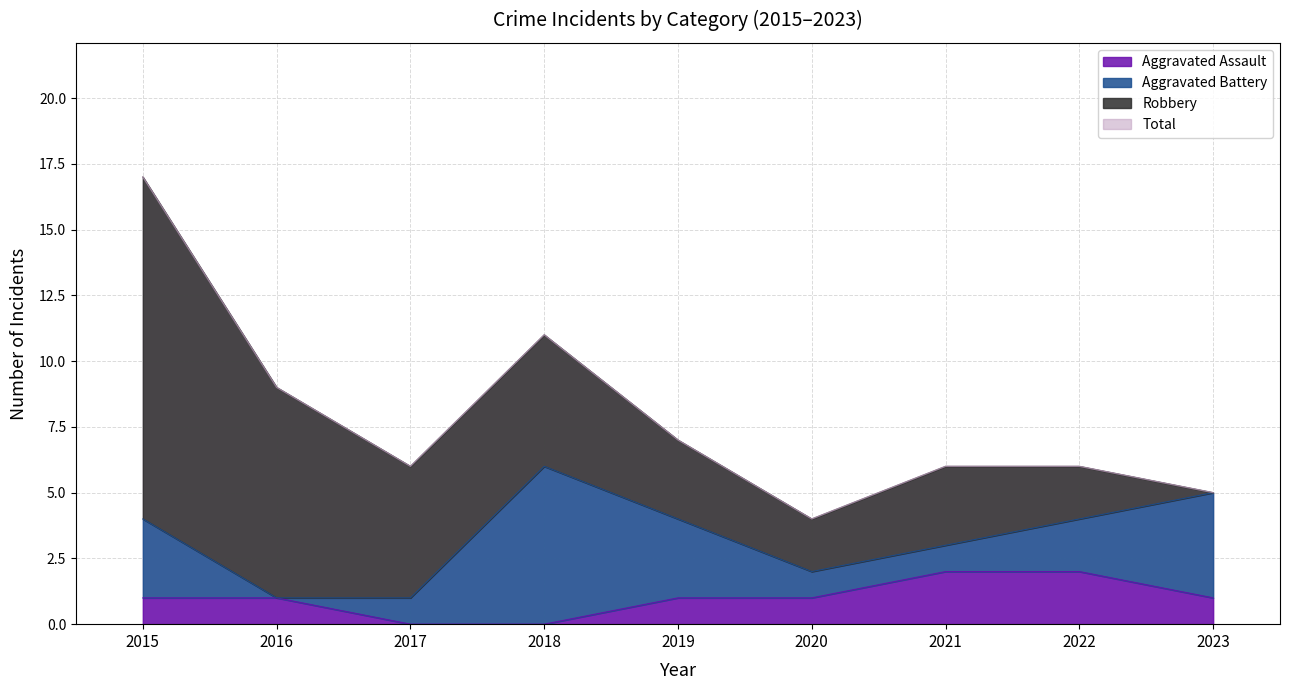

The value of Aggravated Assault at 2015 is 2. True or false?

False